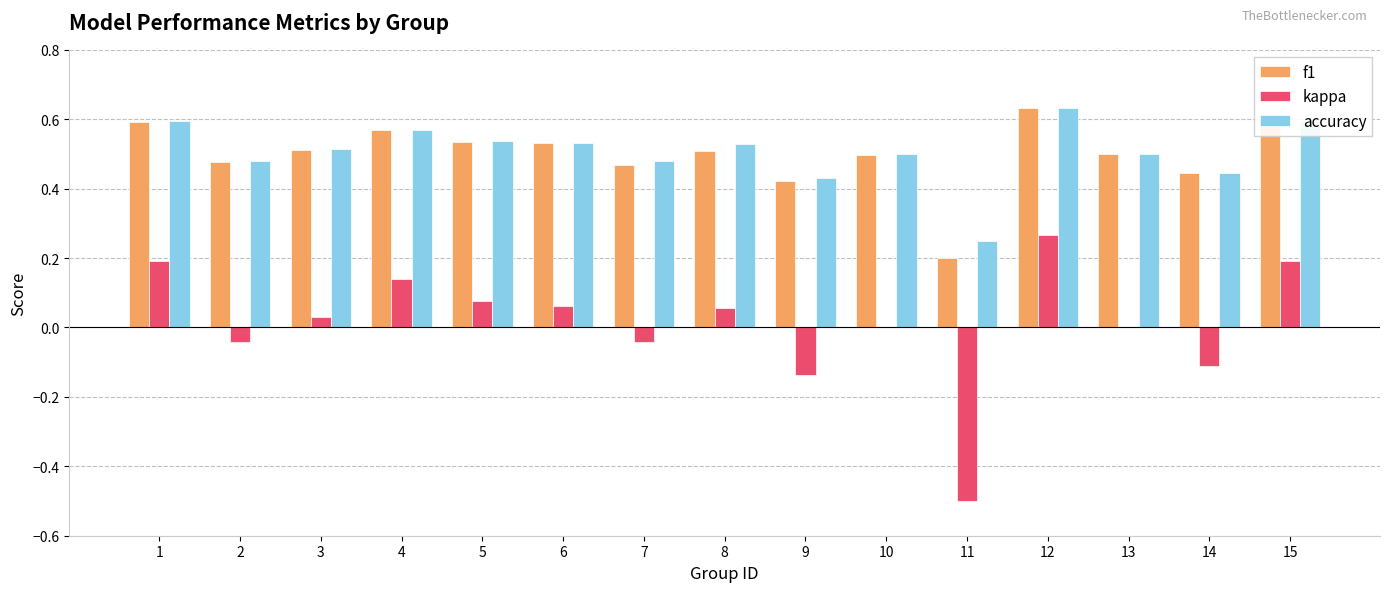

Are the bars horizontal?

No